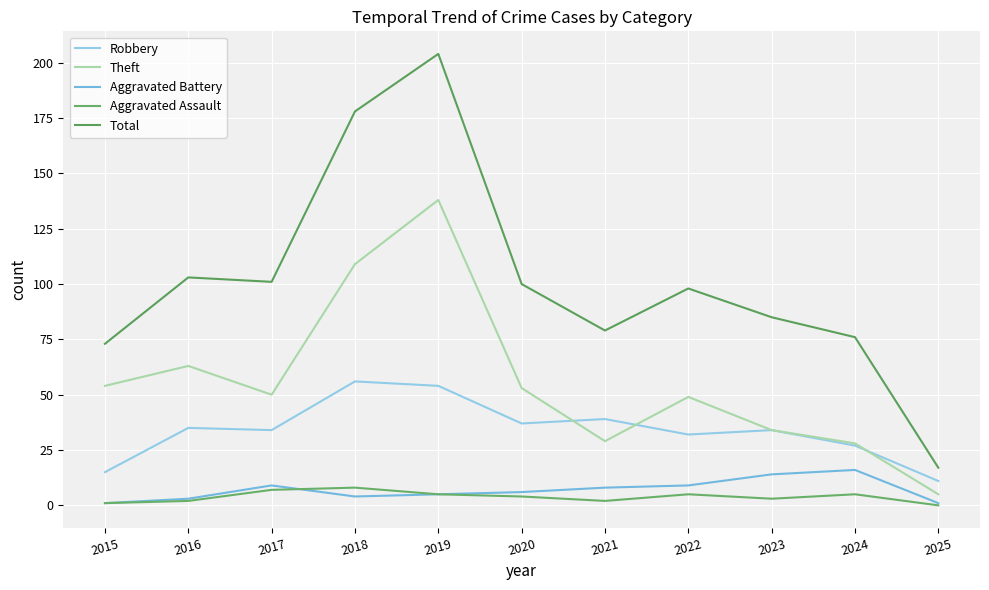

Where do Robbery and Theft first cross each other?

2020 and 2021